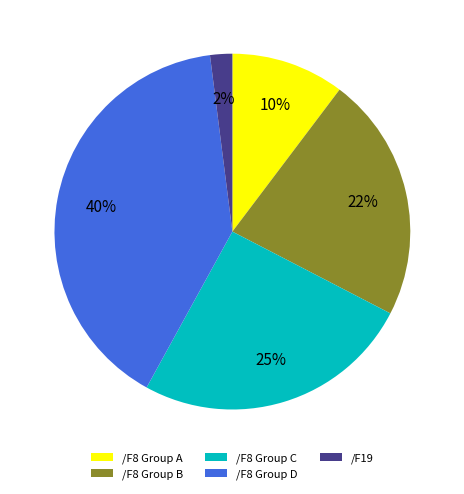

Approximately how many times larger is the value at /F8 Group B compared to /F8 Group C?

0.9